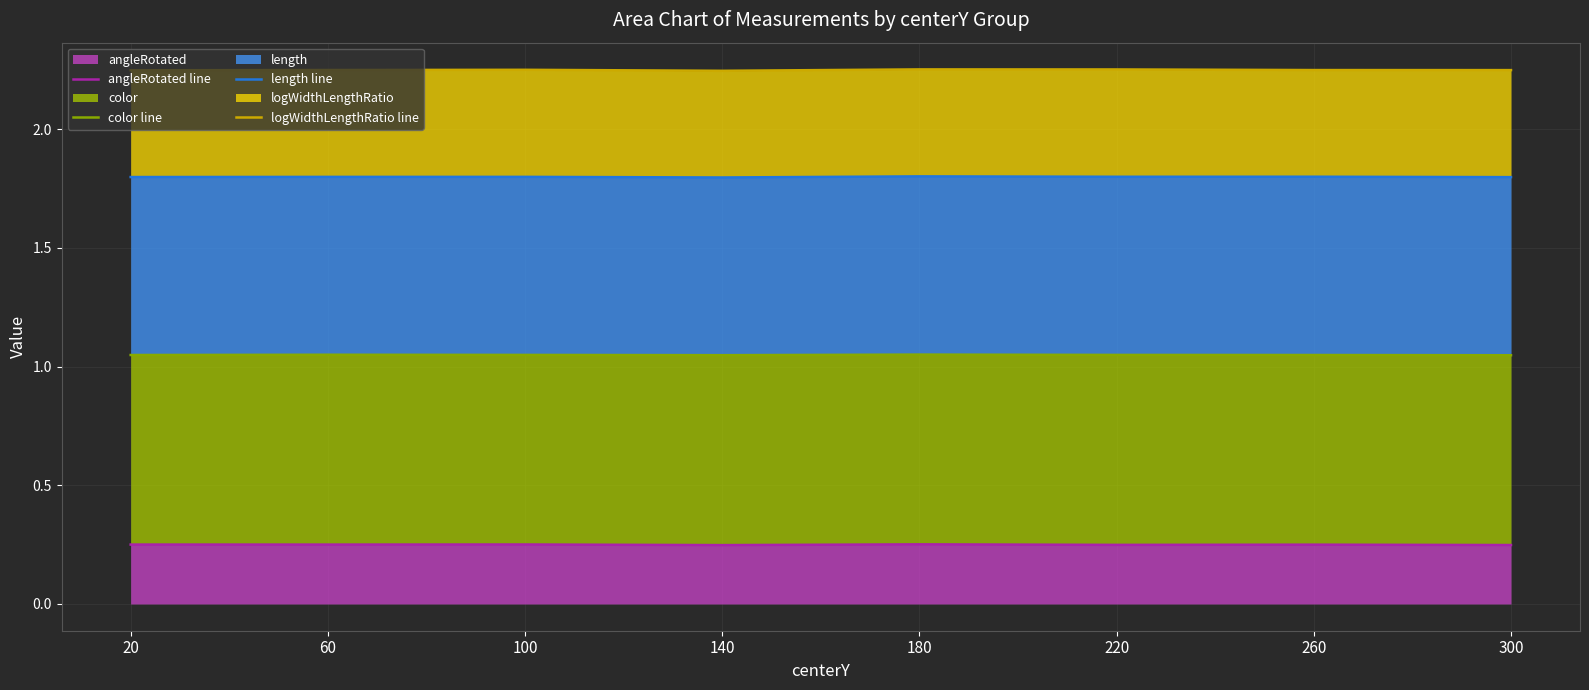

Reading right to left, what are all the values shown in this chart?

angleRotated line: 0.2	0.2	0.2	0.3	0.2	0.3	0.3	0.3
color line: 1.0	1.0	1.0	1.1	1.0	1.0	1.1	1.0
length line: 1.8	1.8	1.8	1.8	1.8	1.8	1.8	1.8
logWidthLengthRatio line: 2.2	2.2	2.3	2.3	2.2	2.3	2.2	2.2